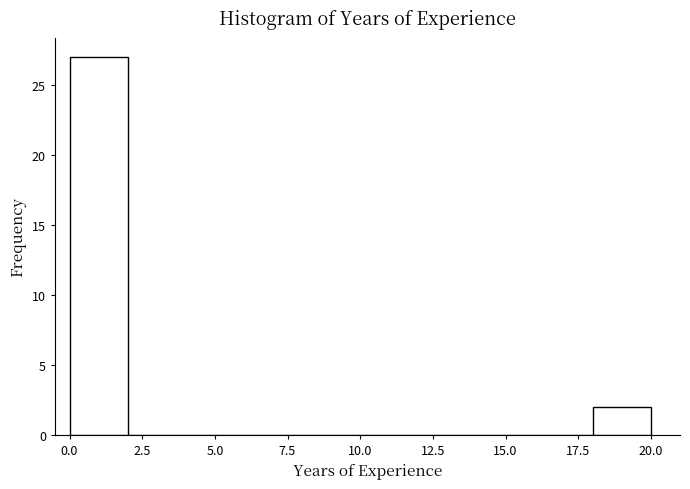

Reading left to right, transcribe this chart: for each bar, give the range it covers on the x-axis and its height. The values are not printed on the chart, so give them approximately, as read against the axis.

0 to 2: 27
2 to 4: 0
4 to 6: 0
6 to 8: 0
8 to 10: 0
10 to 12: 0
12 to 14: 0
14 to 16: 0
16 to 18: 0
18 to 20: 2